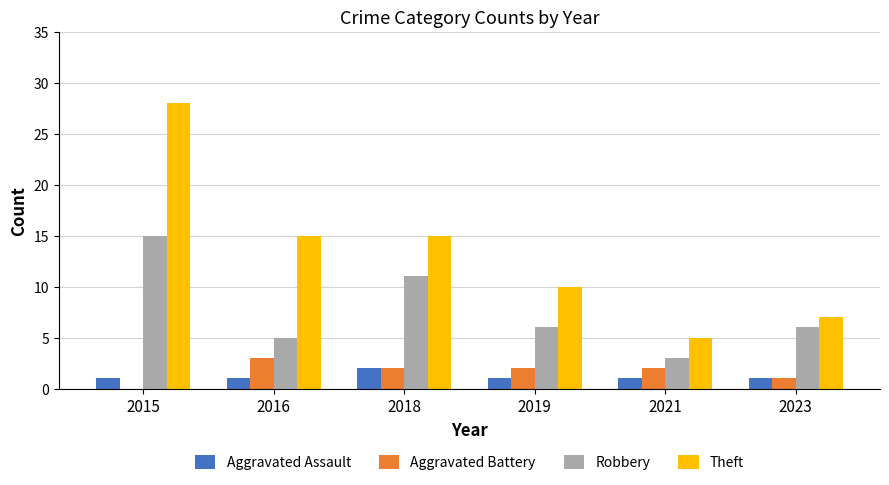

True or false: Theft has a value of 15 at 2018.

True